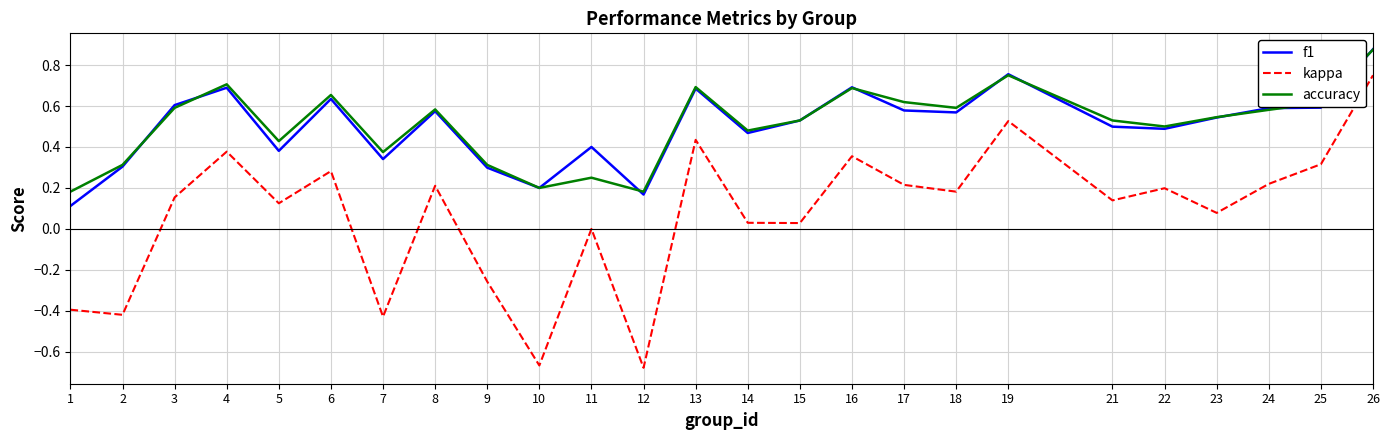

At which category is the sum across all series the highest?

26